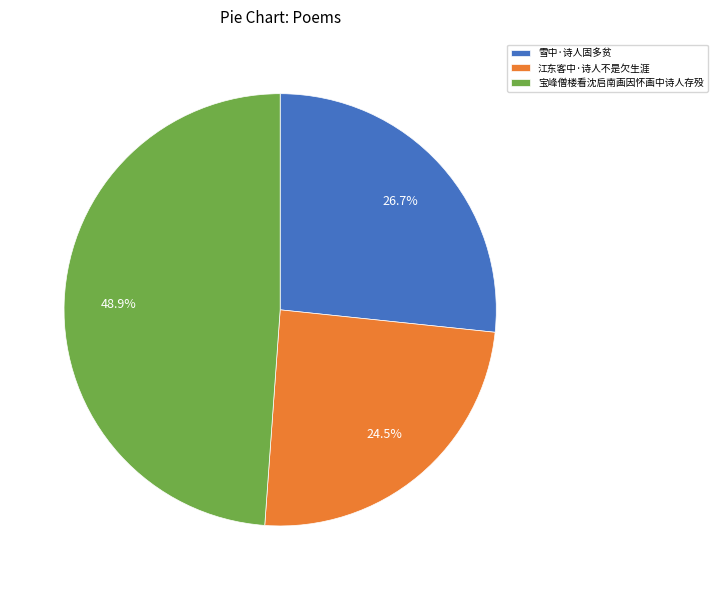

The 江东客中·诗人不是欠生涯 slice represents 36% of the pie. True or false?

False